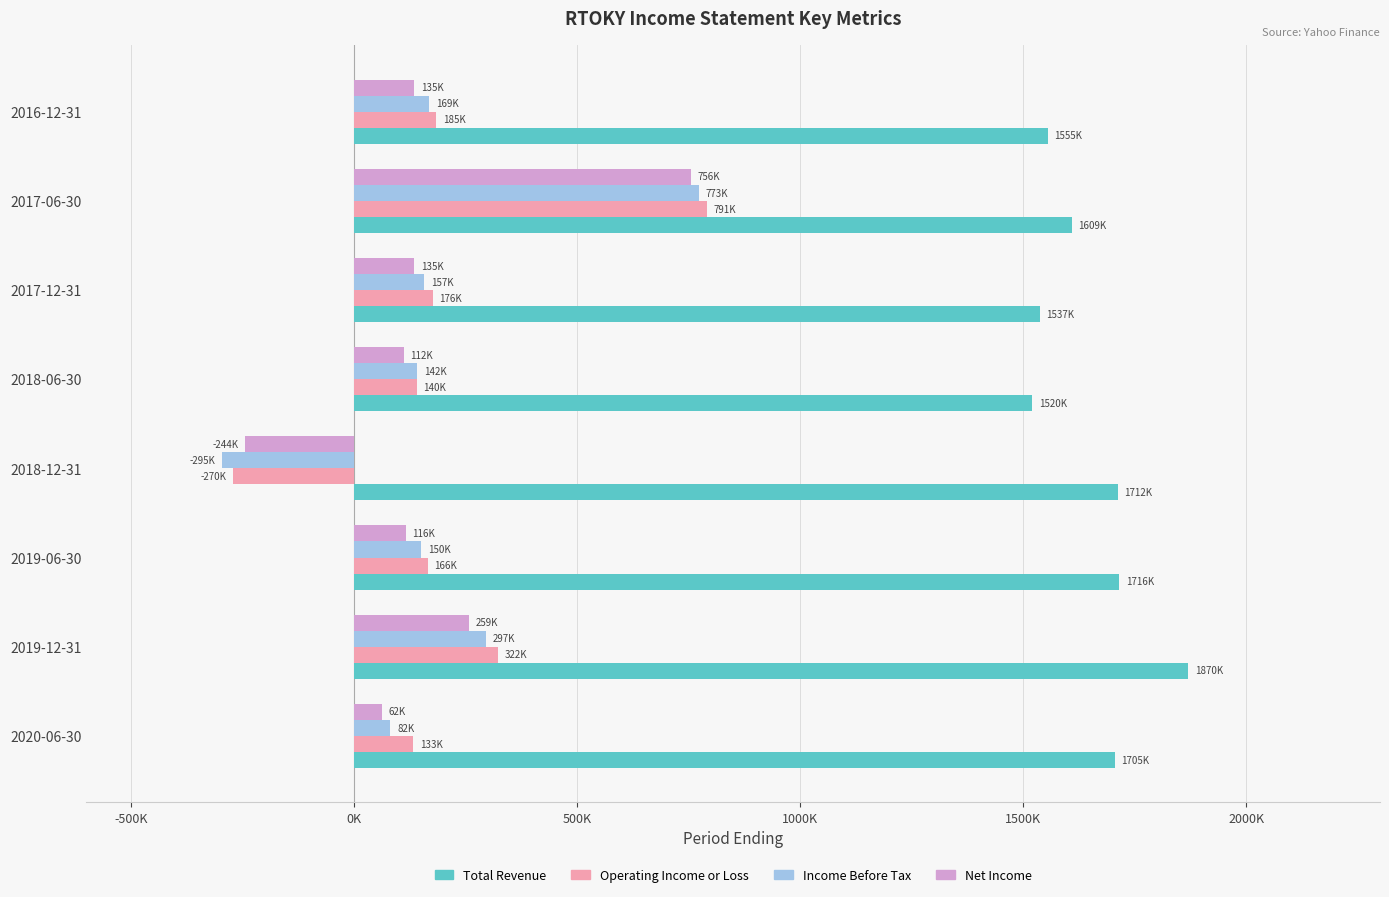

What are all the series names shown in the legend?

Total Revenue, Operating Income or Loss, Income Before Tax, Net Income